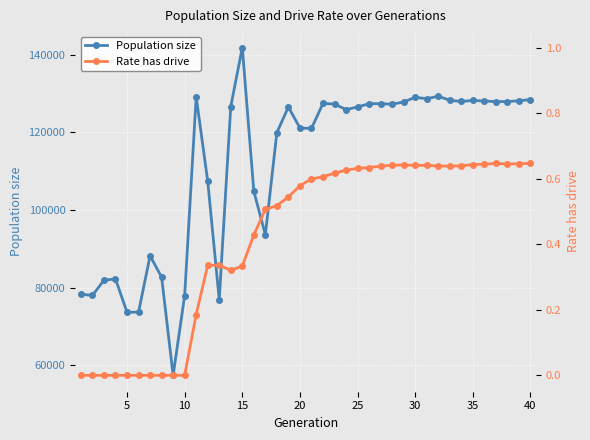

What are all the series names shown in the legend?

Population size, Rate has drive